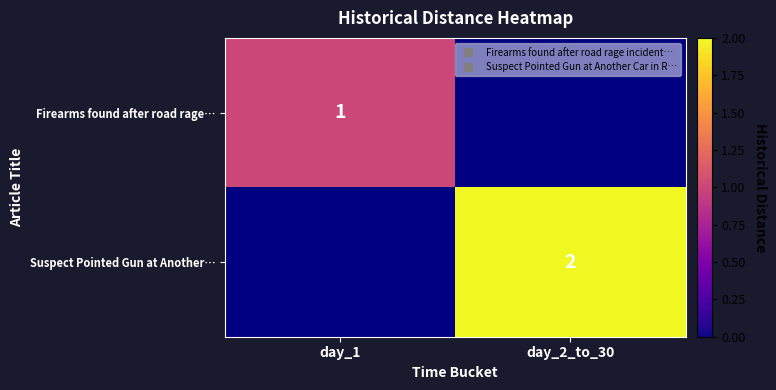

How many data points in Firearms found after road rage… are less than 1?

1